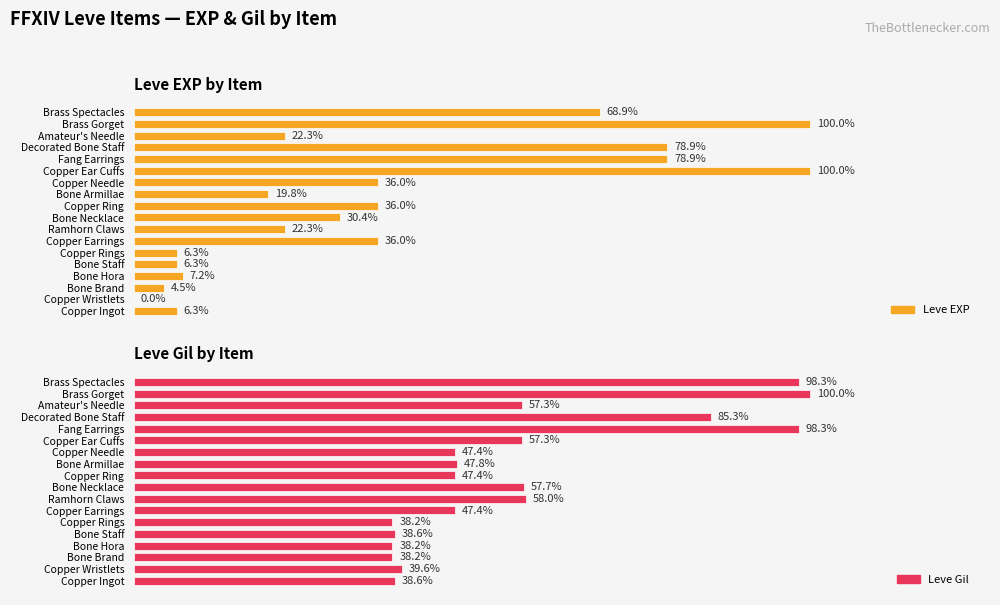

Between Copper Needle and Brass Spectacles, which series saw the biggest shift?

Leve EXP